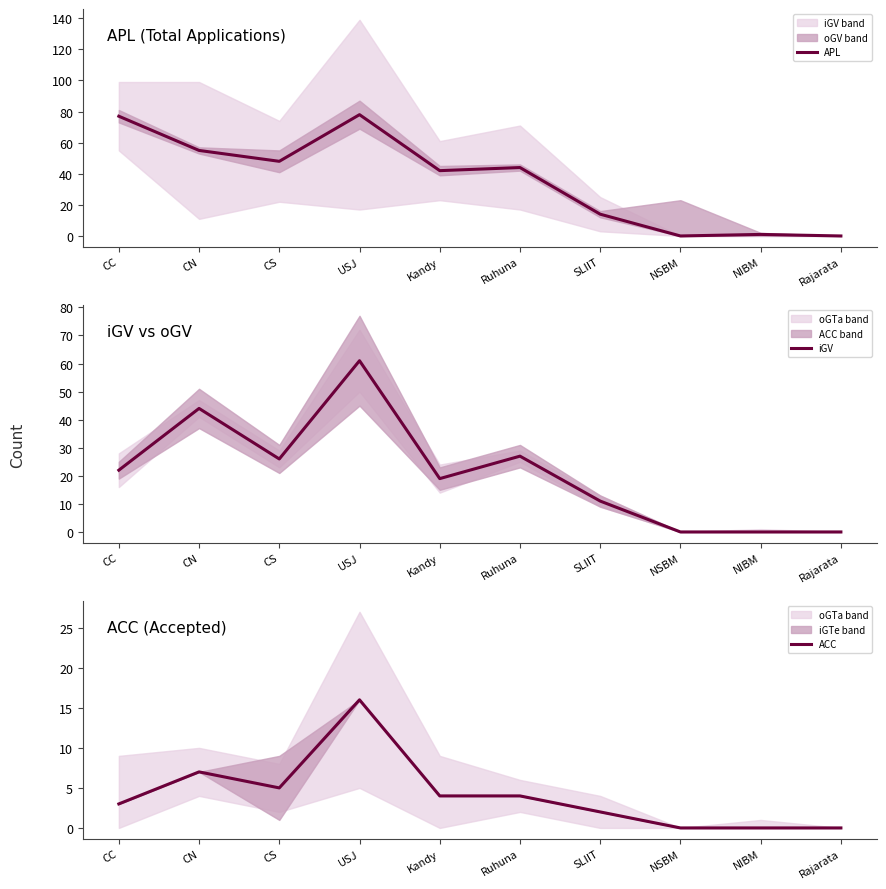

True or false: ACC has a value of -7 at Rajarata.

False